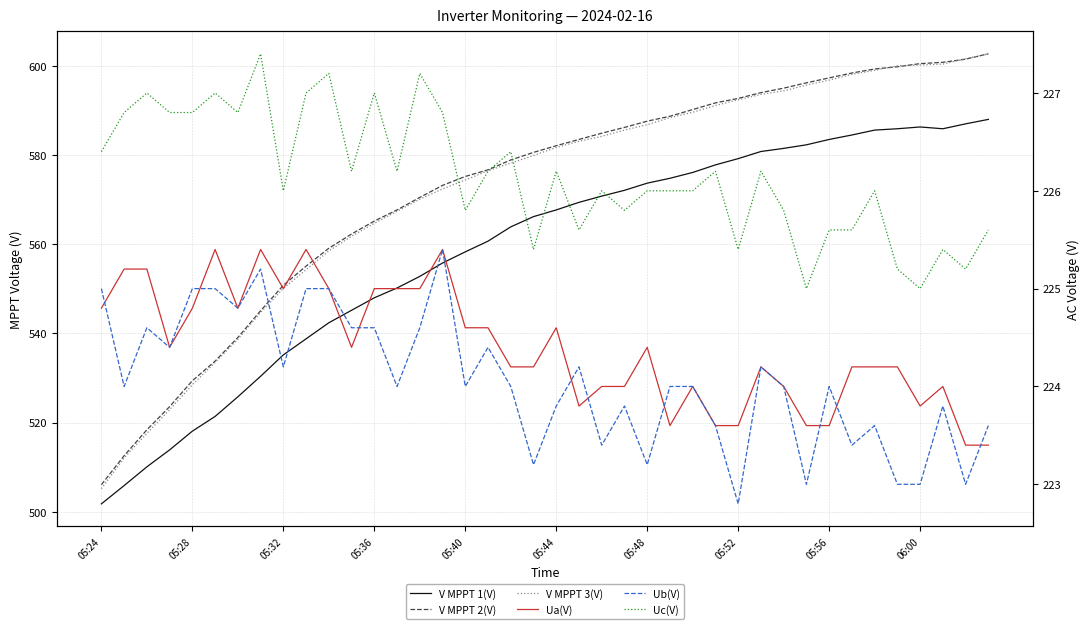

True or false: Uc(V) has a value of 397.8 at 05:44.

False